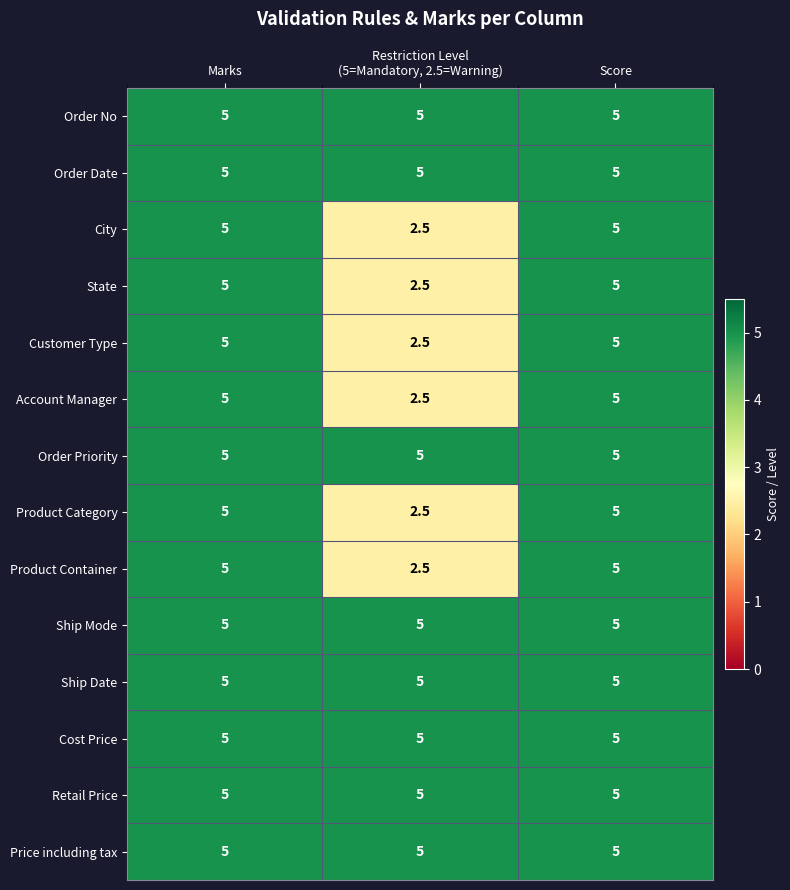

Count the number of data series in this chart.

14